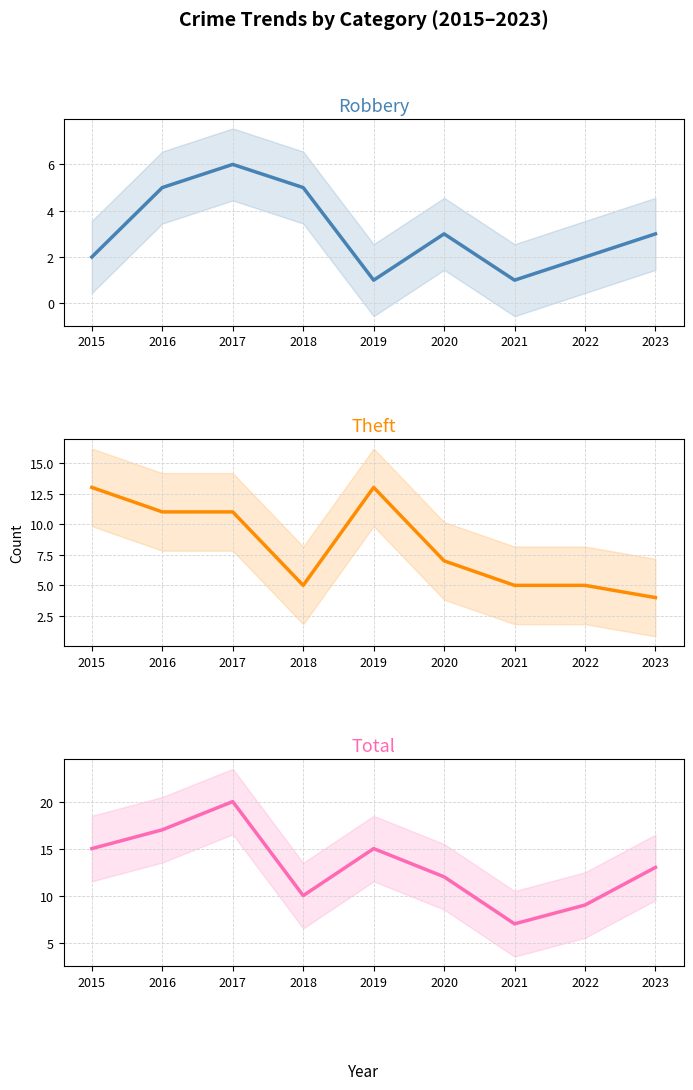

How many lines are shown in the chart?

3